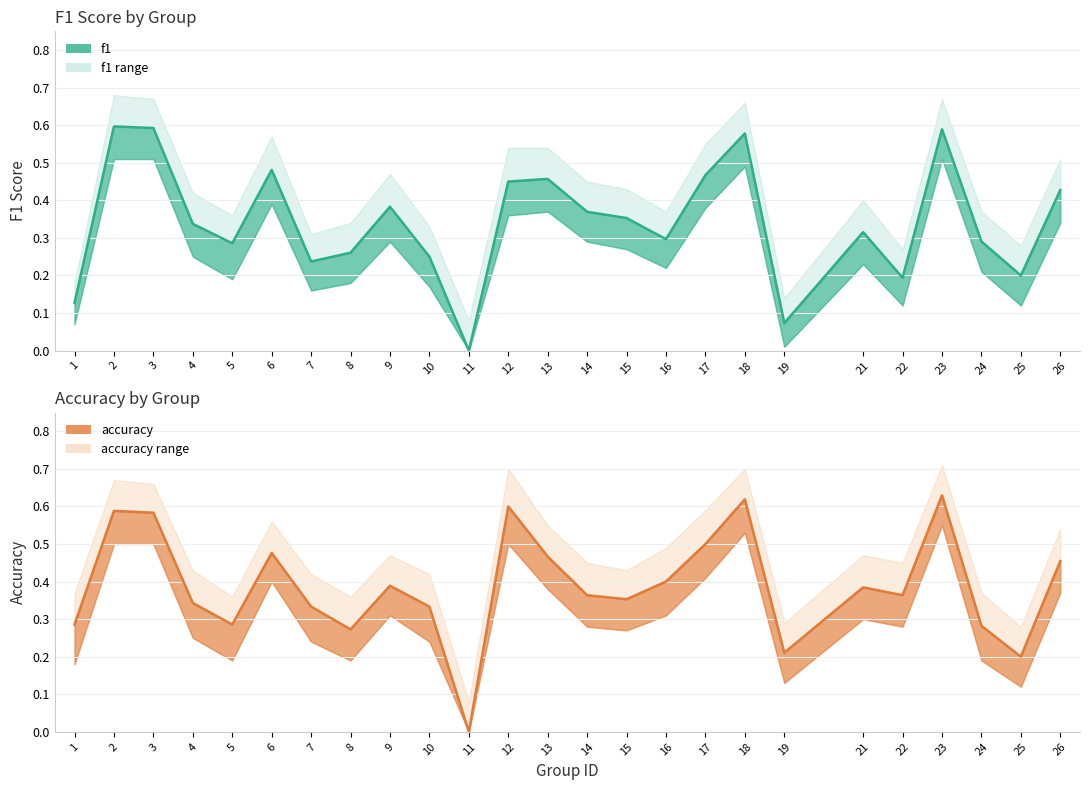

The accuracy series shows 0.1 at 5. True or false?

False